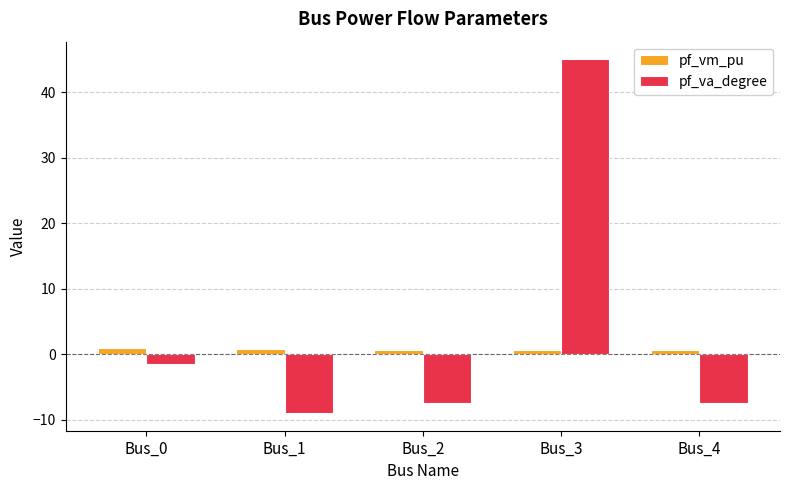

At Bus_2, list the series in order from smallest to largest.

pf_va_degree, pf_vm_pu